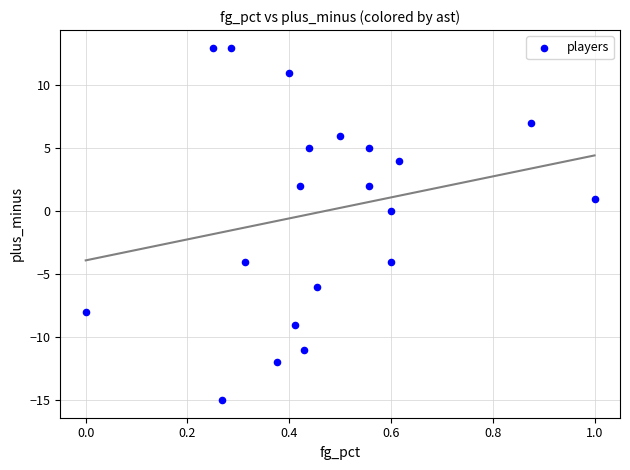

What is the range of Y values (max minus min)?

28